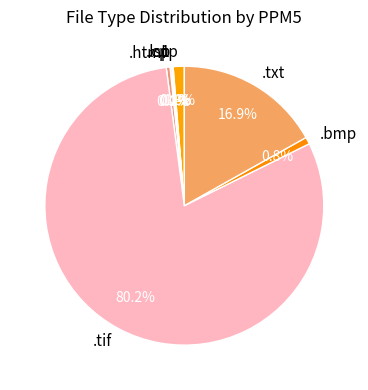

Does .tif account for over 50% of the chart?

Yes